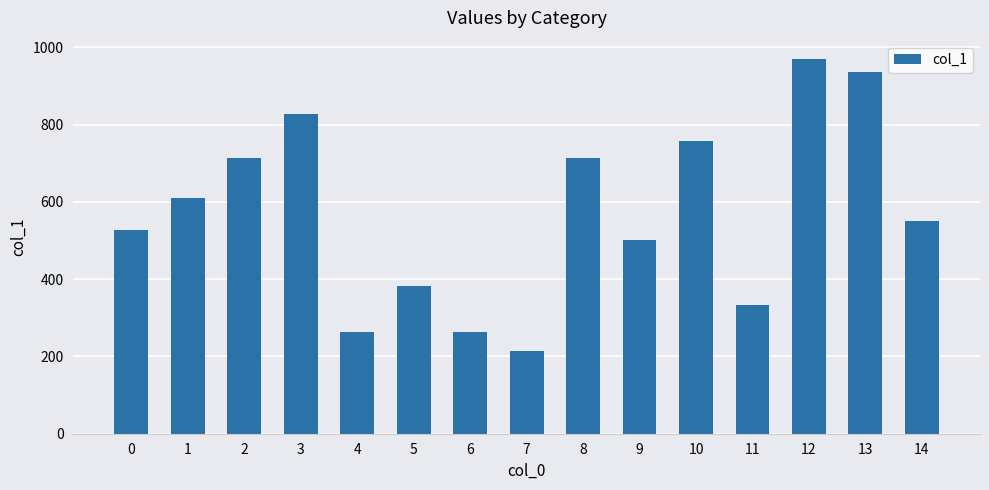

What is the smallest value displayed?

215